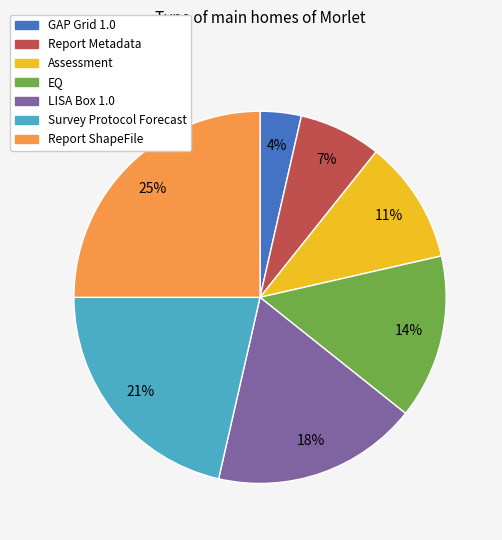

True or false: Assessment accounts for 4% of the total.

False